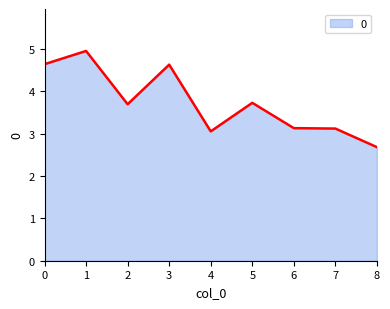

Reading left to right, list all the values displayed in this chart.

0=4.6	1=4.9	2=3.7	3=4.6	4=3.1	5=3.7	6=3.1	7=3.1	8=2.7